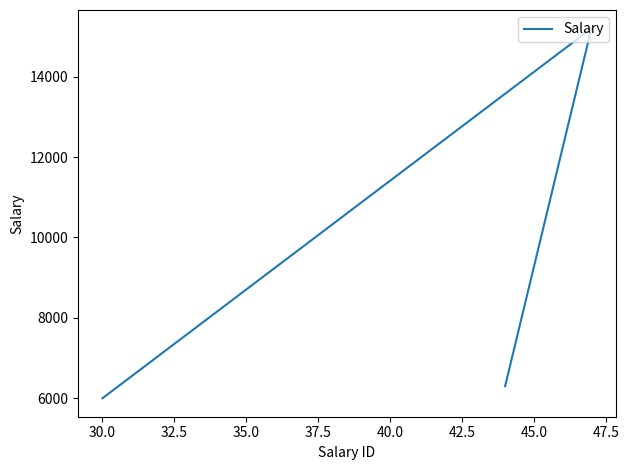

What is the average value?

9167